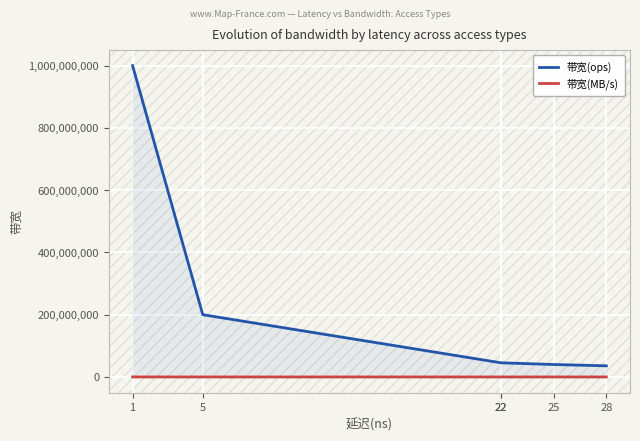

Reading right to left, what are all the values shown in this chart?

带宽(ops): 28=35714285	25=40000000	22=45454545	22=45454545	5=200000000	1=1000000000
带宽(MB/s): 28=2285	25=2560	22=2909	22=2909	5=12800	1=64000